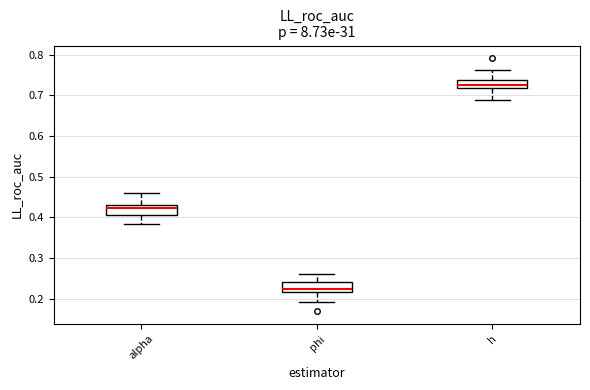

Where is the lower edge of the box for alpha on the y-axis? The values are not printed on the chart, so give them approximately, as read against the axis.

0.41